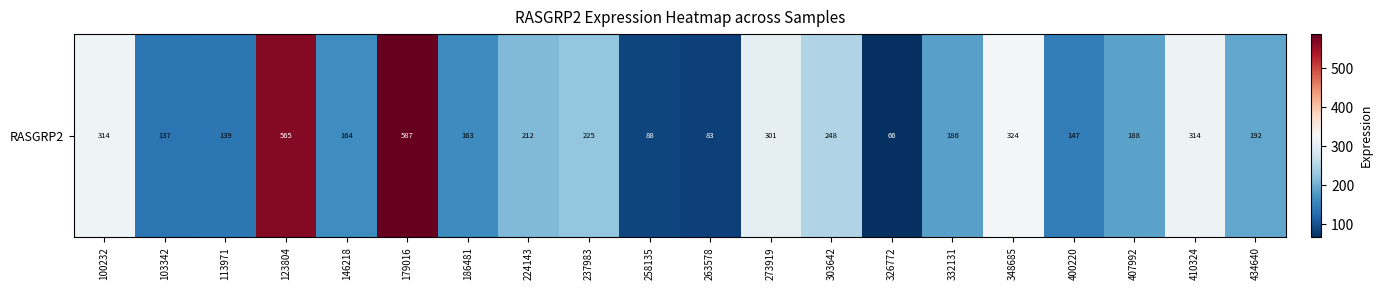

What is the difference between the maximum and minimum values?

520.4